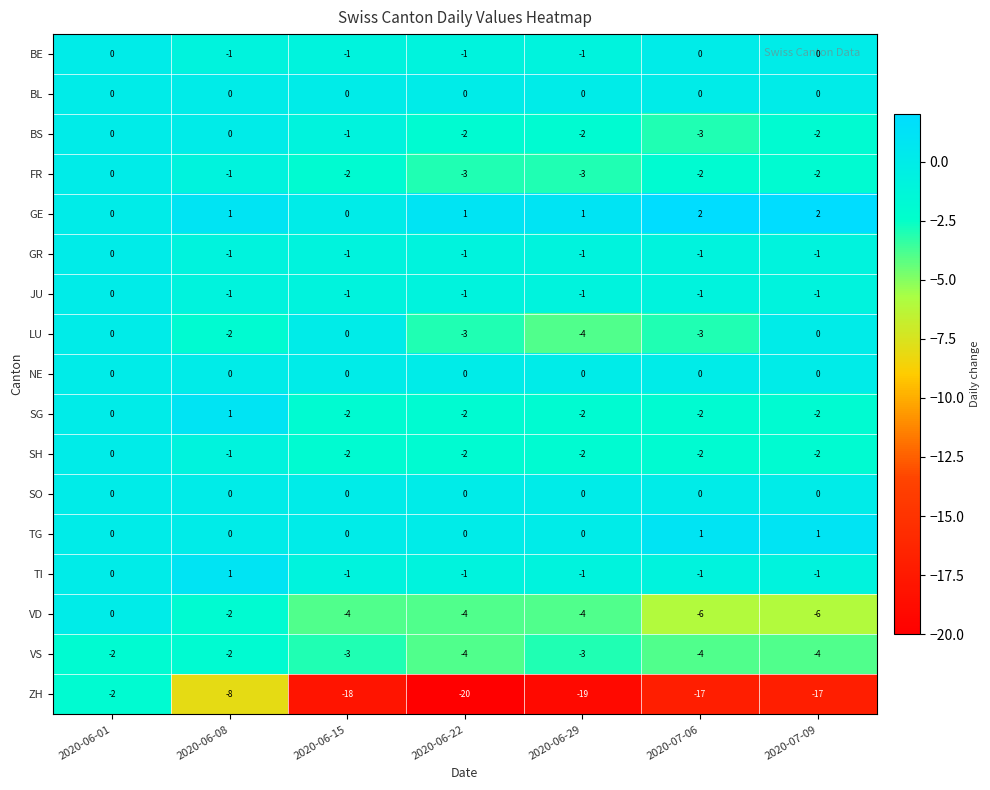

What is the maximum value shown in the chart?

2